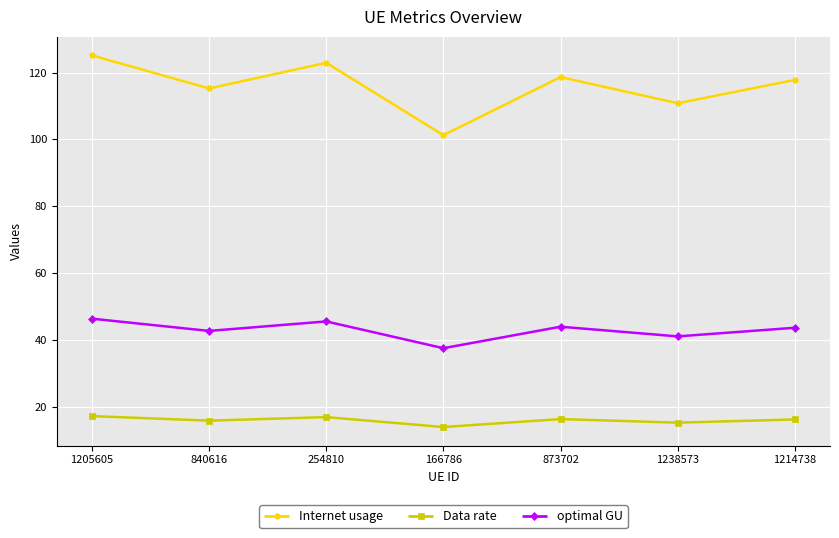

True or false: Data rate and Internet usage intersect in this chart.

False